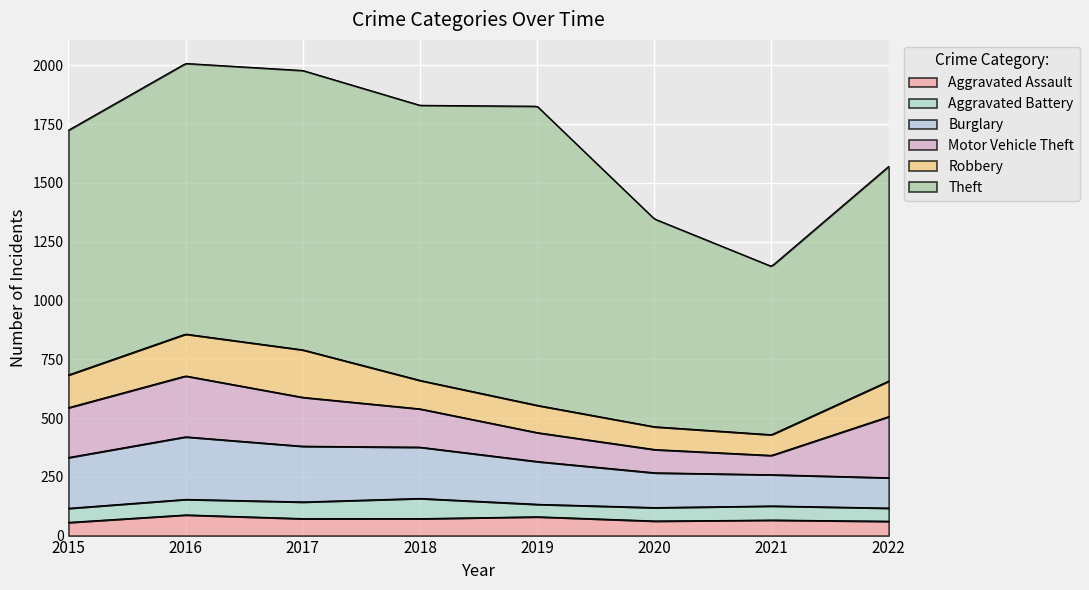

After their last crossing, which series has the higher values: Burglary or Robbery?

Robbery